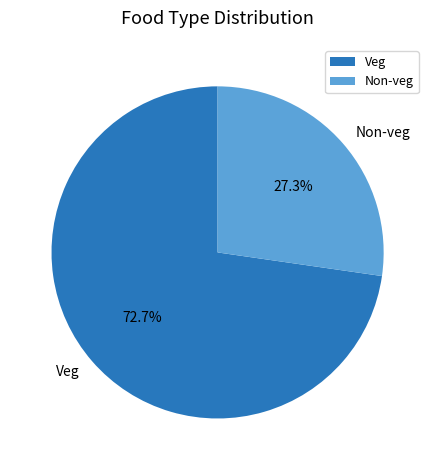

The Non-veg slice represents 21% of the pie. True or false?

False